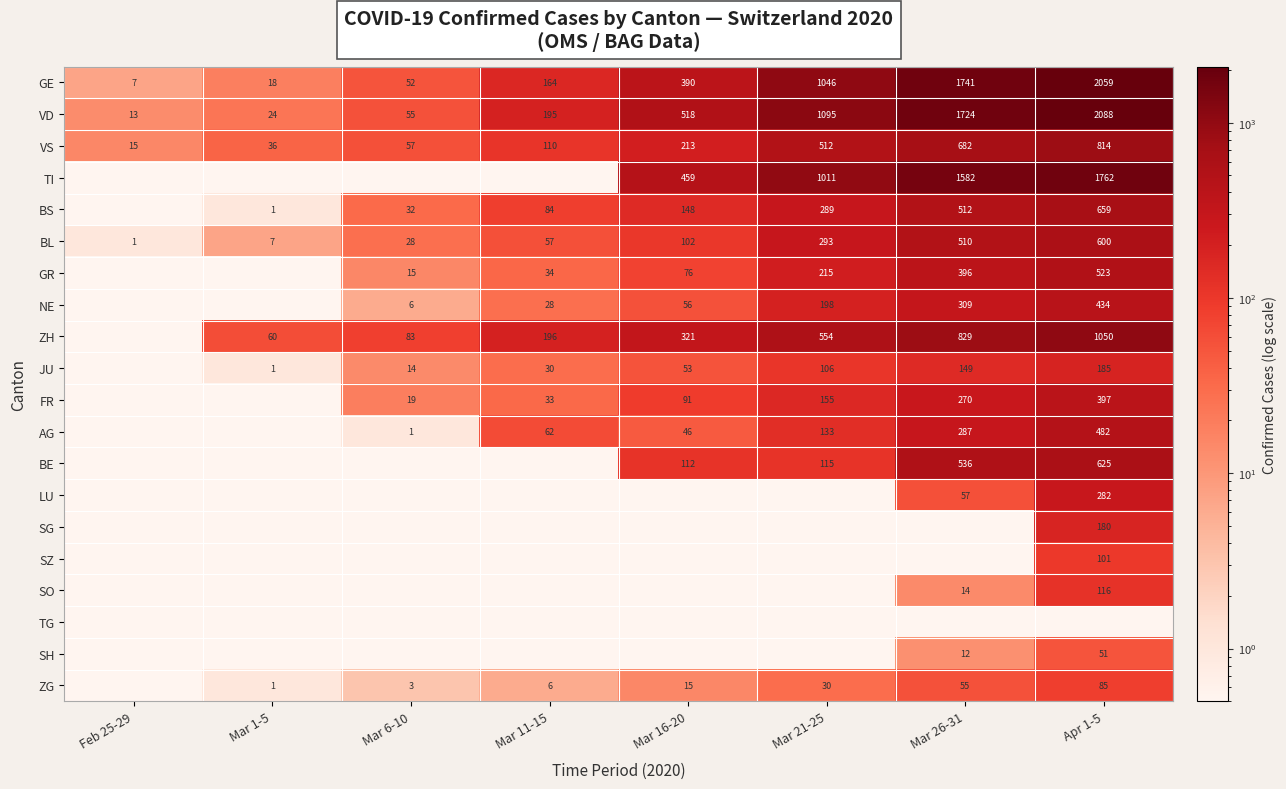

Rank the categories by VS value from highest to lowest.

Apr 1-5, Mar 26-31, Mar 21-25, Mar 16-20, Mar 11-15, Mar 6-10, Mar 1-5, Feb 25-29